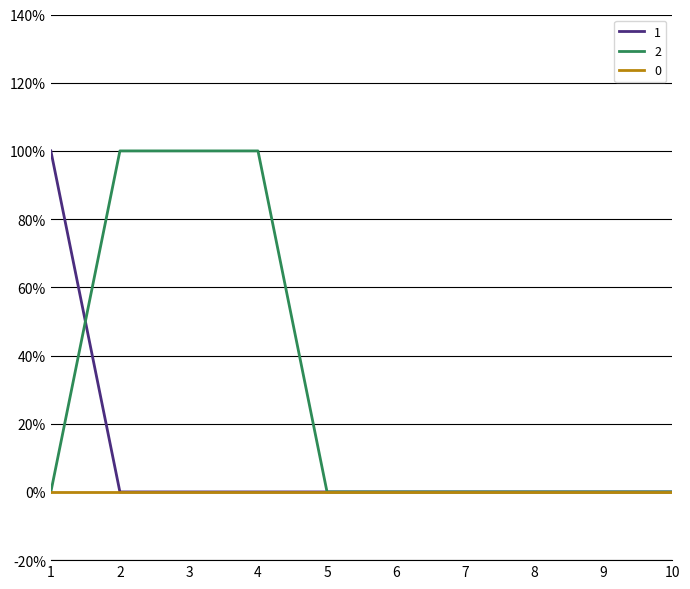

Where do 1 and 2 first cross each other?

1 and 2